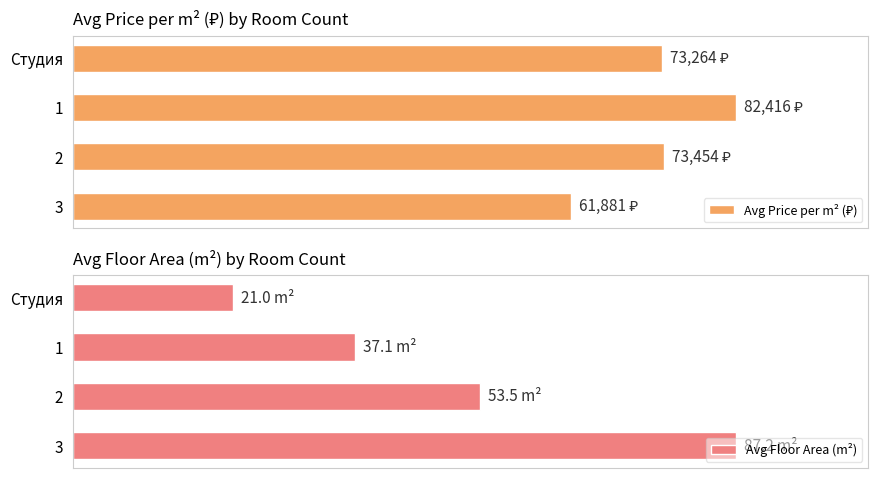

What is the value of the Avg Price per m² (₽) bar at the 1st from the left?

73264.0